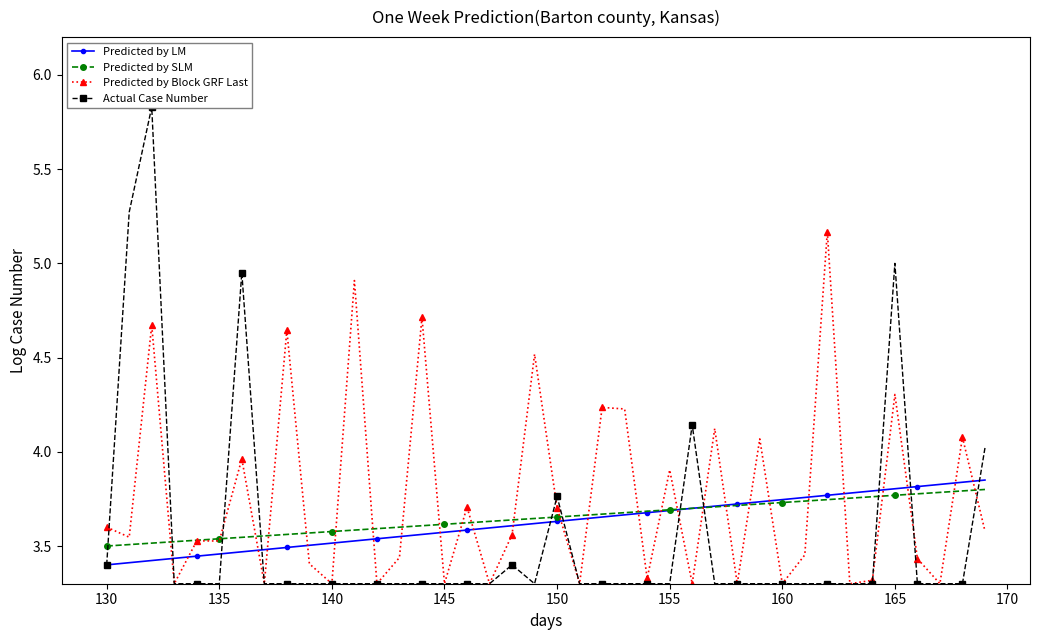

What is the difference between the maximum and minimum values in the Predicted by Block GRF Last series?

1.9